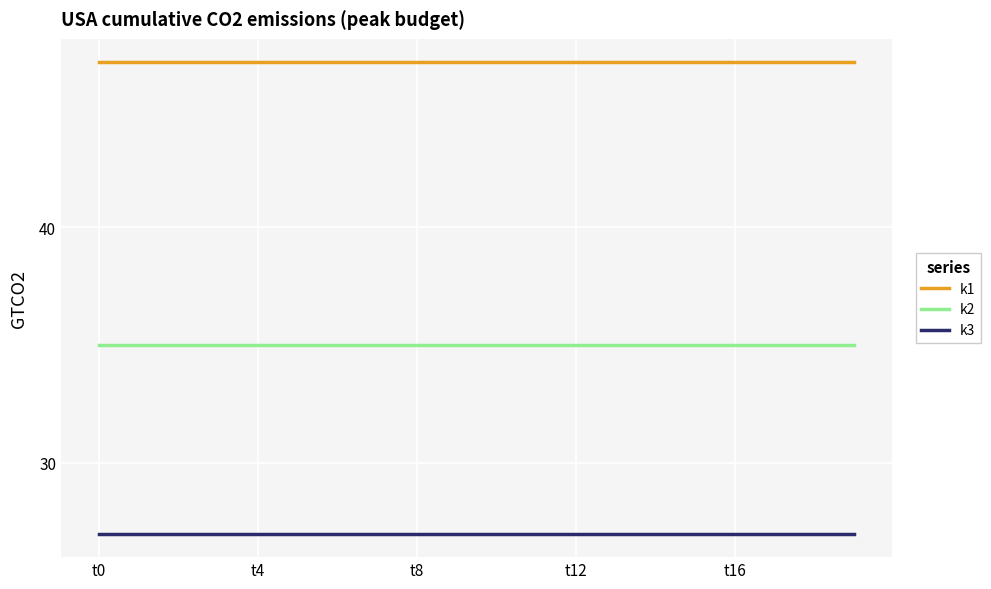

What is the minimum value for k1?

47